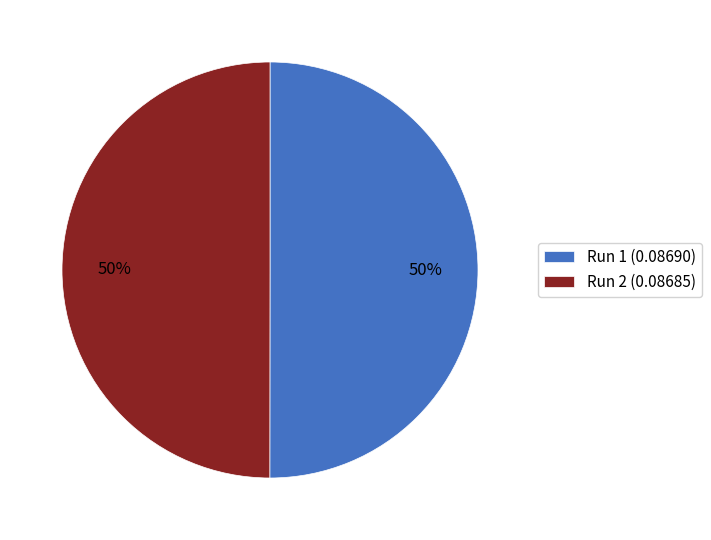

To the nearest percent, what is the combined percentage of Run 1 and Run 2?

100%